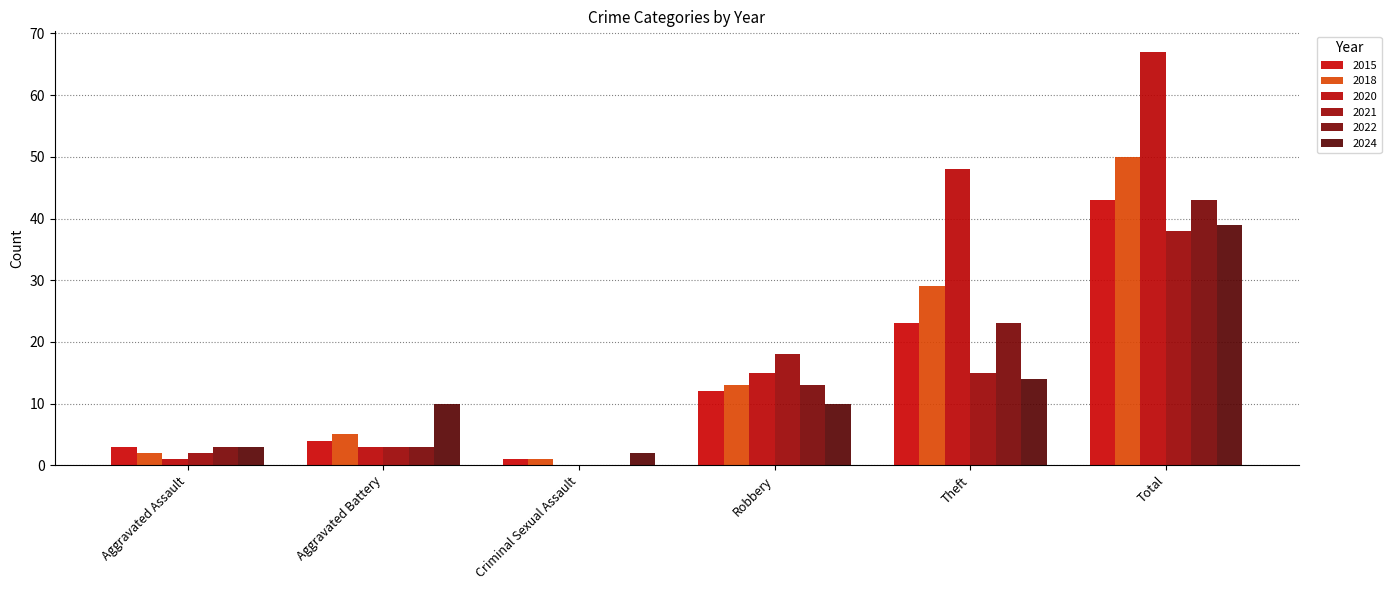

How many groups of bars are there?

6